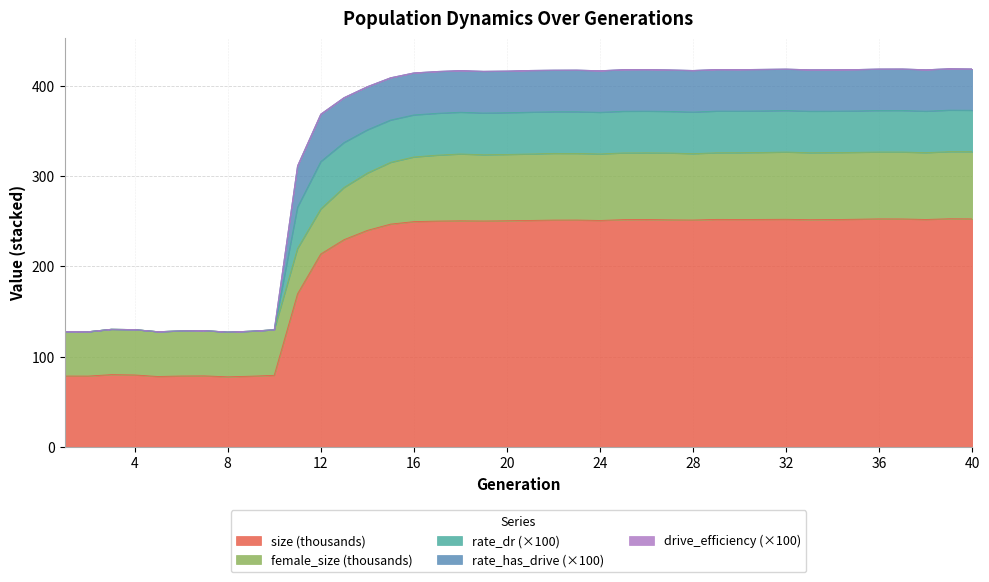

What is the value of the size point at the 39th from the left?

252.6